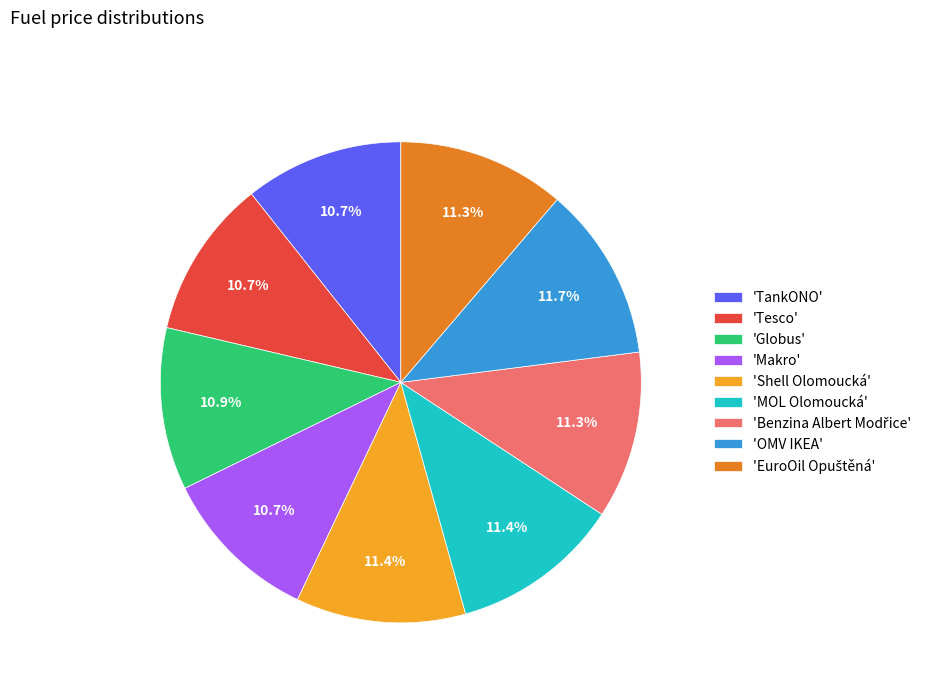

What is the ratio of the value at 'Makro' to the value at 'MOL Olomoucká'?

0.9